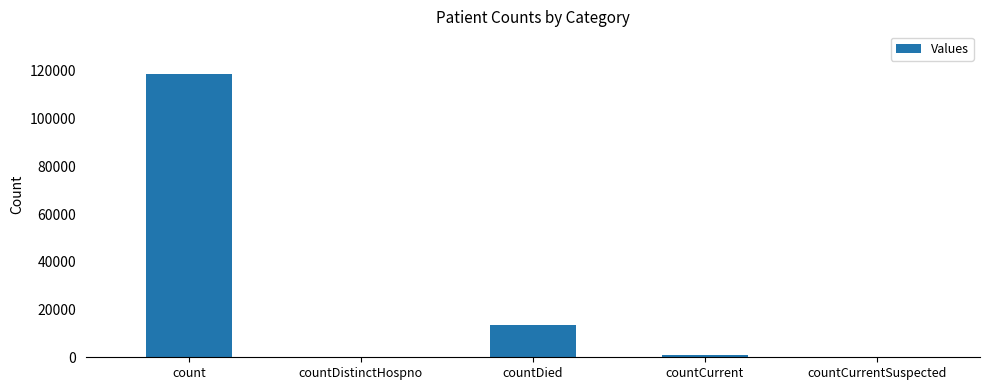

Where is the data nearest to the value 59391?

countDied